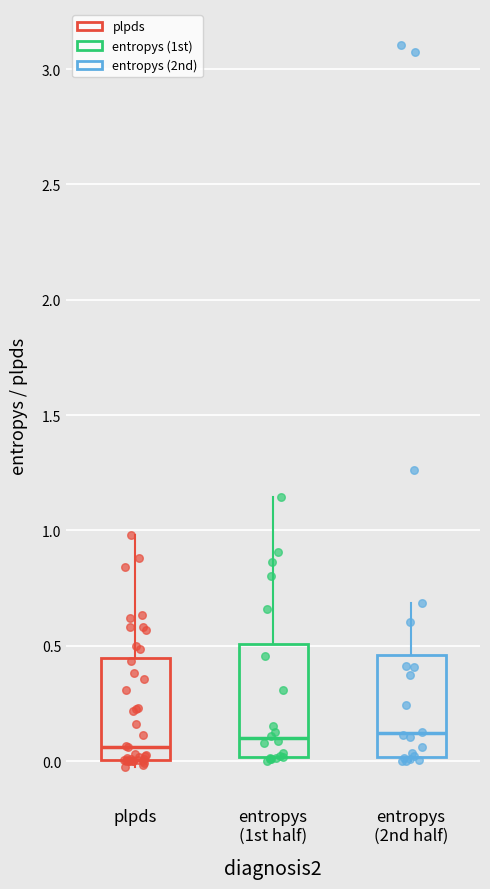

Where does the upper whisker of the box for plpds end on the y-axis? The values are not printed on the chart, so give them approximately, as read against the axis.

1.00